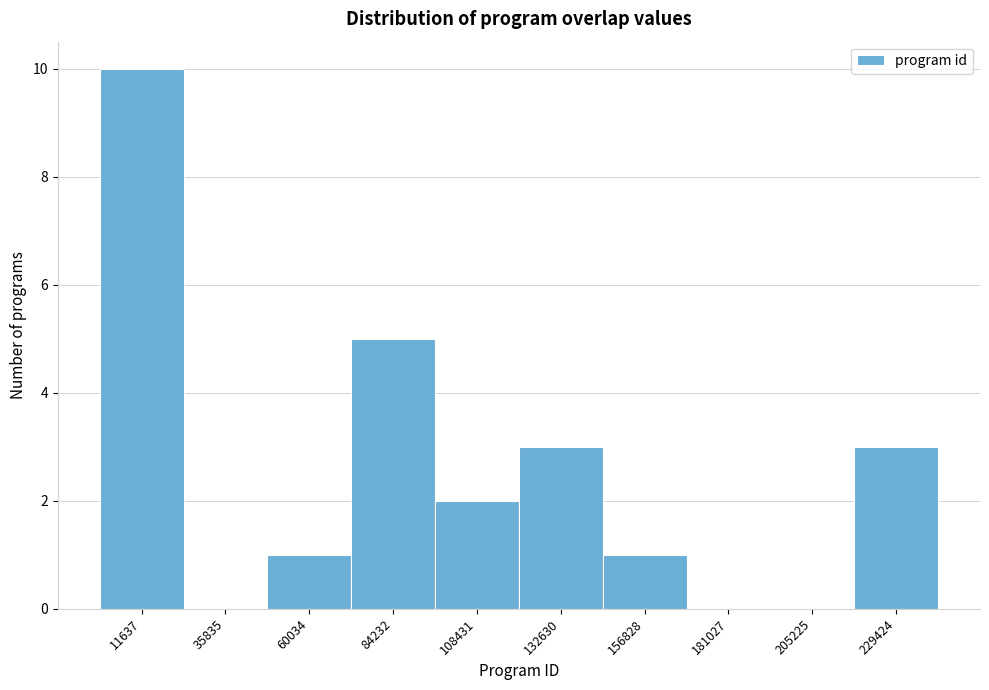

Reading left to right, extract all data points from this chart.

11637=10	35835=0	60034=1	84232=5	108431=2	132630=3	156828=1	181027=0	205225=0	229424=3